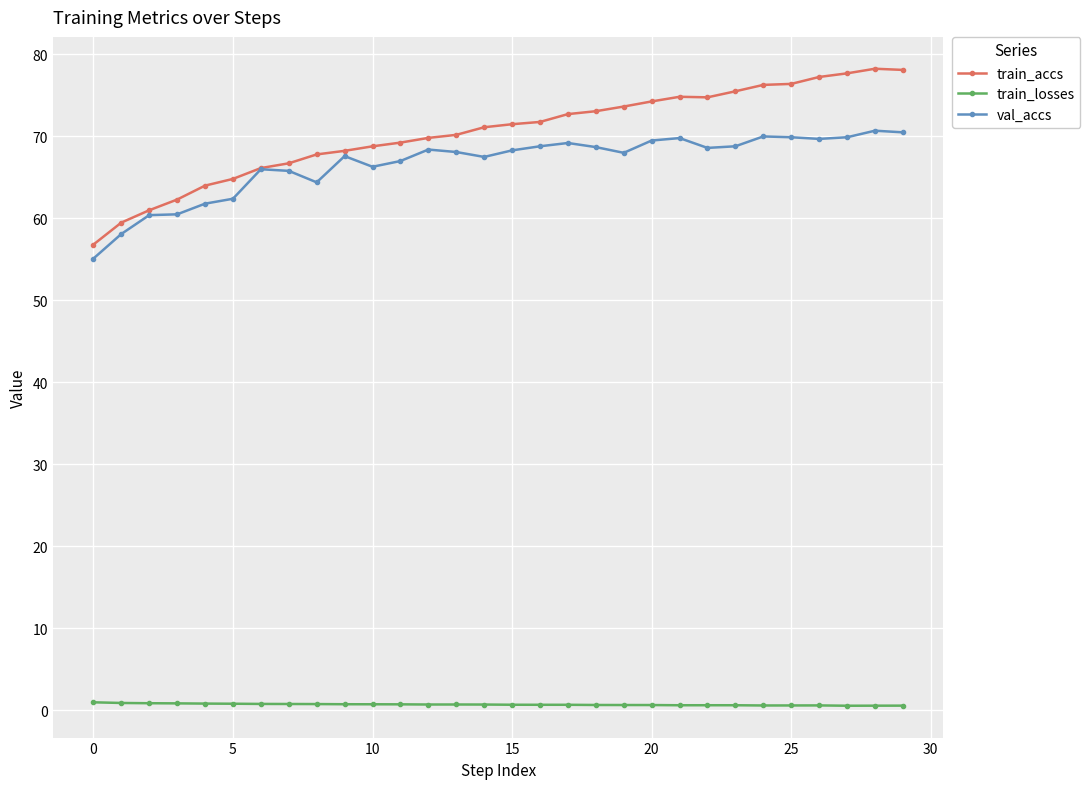

What are all the series names shown in the legend?

train_accs, train_losses, val_accs